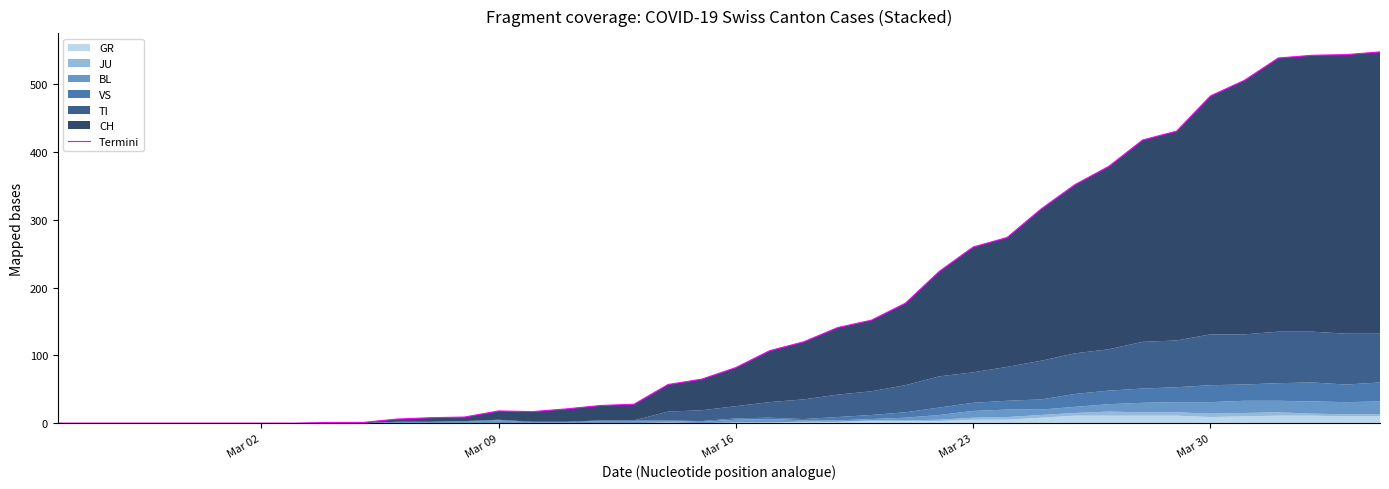

How many values are above zero?

32